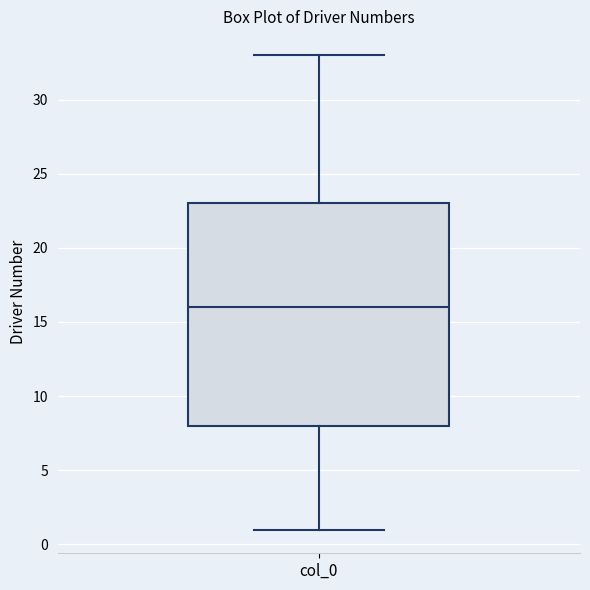

Transcribe this box plot: give where the median line is, the range the box spans, and where the two whiskers end, as read against the y-axis. The values are not printed on the chart, so give them approximately, as read against the axis.

median 16, box 8 to 23, whiskers 1 to 33